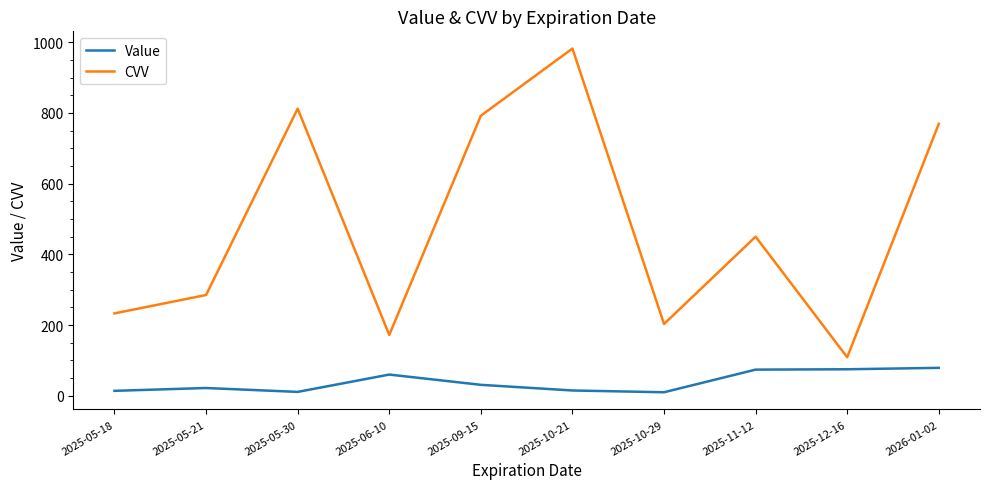

What is the average value of the Value series?

39